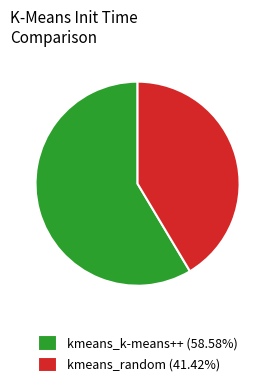

Does any single category account for the majority?

Yes